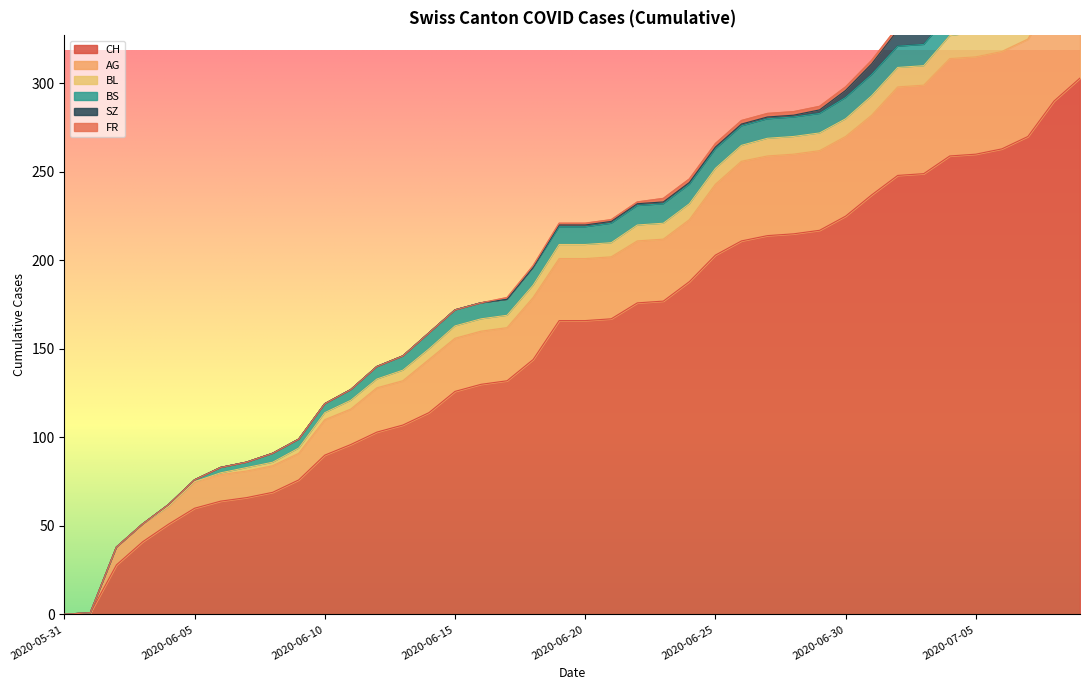

Rank the series at 2020-06-22 from highest to lowest value.

CH, AG, BS, BL, SZ, FR